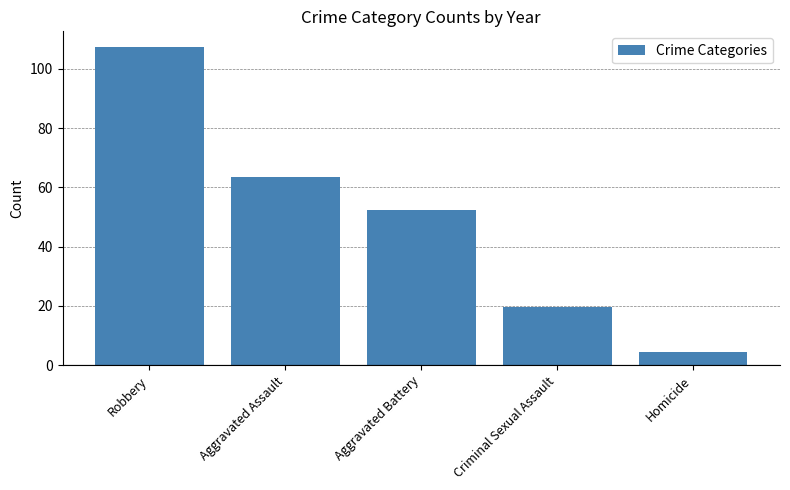

List the labels in order of value, largest first.

Robbery, Aggravated Assault, Aggravated Battery, Criminal Sexual Assault, Homicide